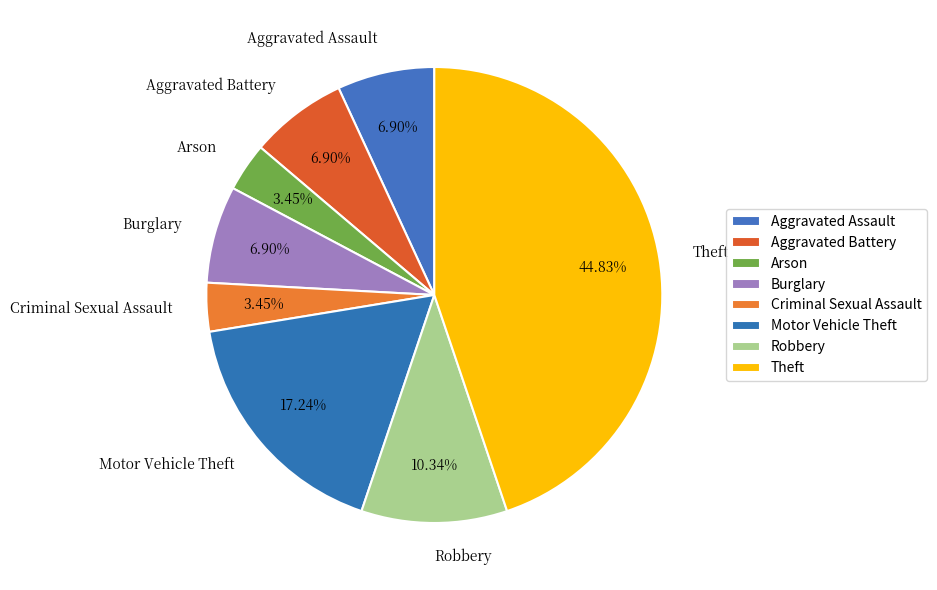

How many segments does this pie chart have?

8